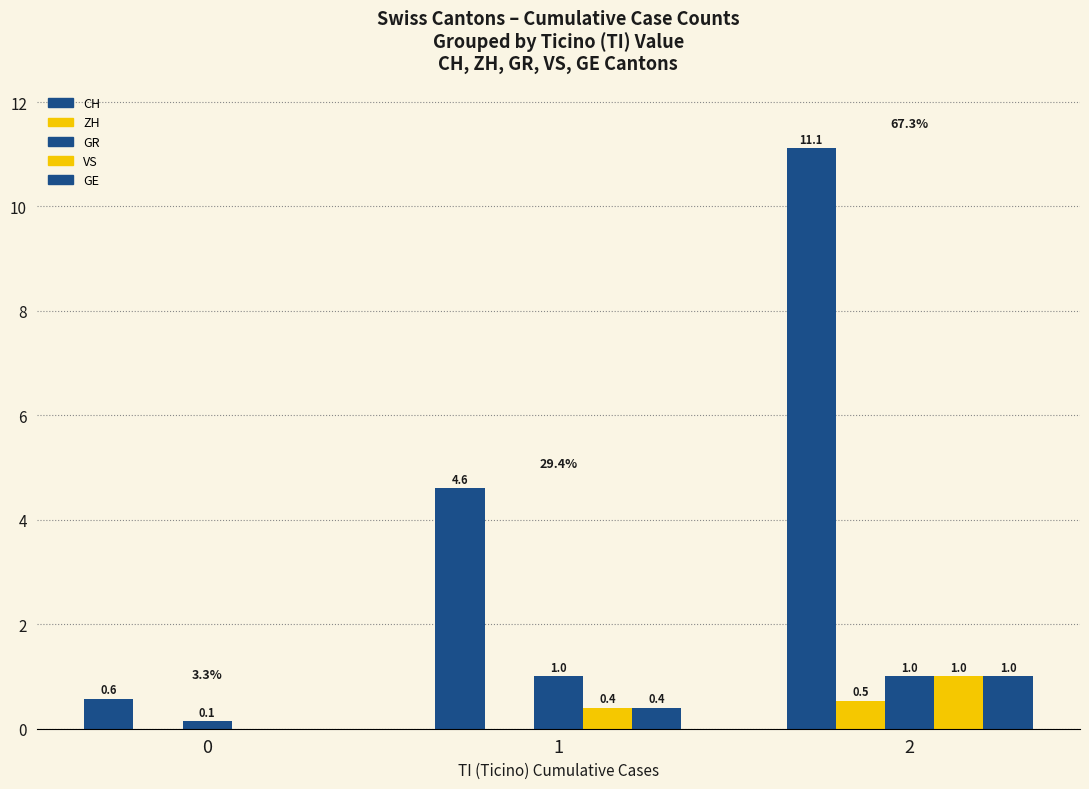

Reading right to left, list all the values displayed in this chart.

CH: 11.1	4.6	0.6
ZH: 0.5	0.0	0.0
GR: 1.0	1.0	0.1
VS: 1.0	0.4	0.0
GE: 1.0	0.4	0.0